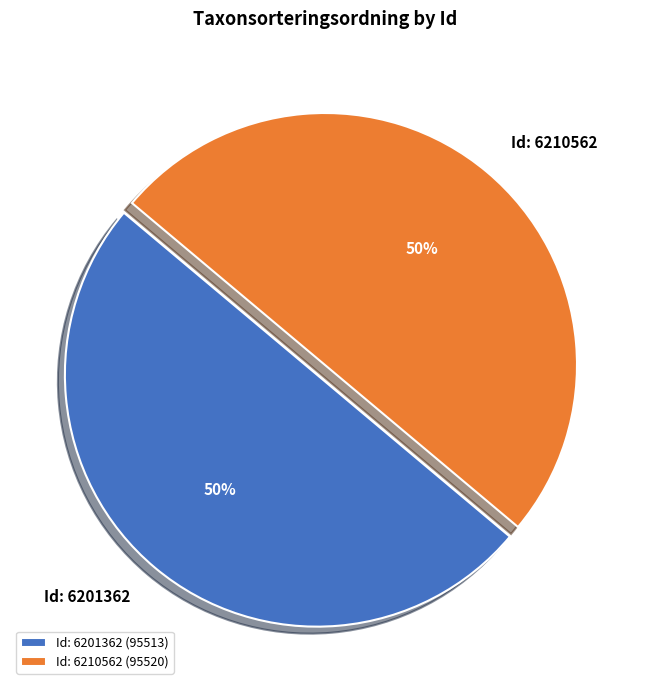

What is the ratio of the value at Id: 6210562 to the value at Id: 6201362?

1.0